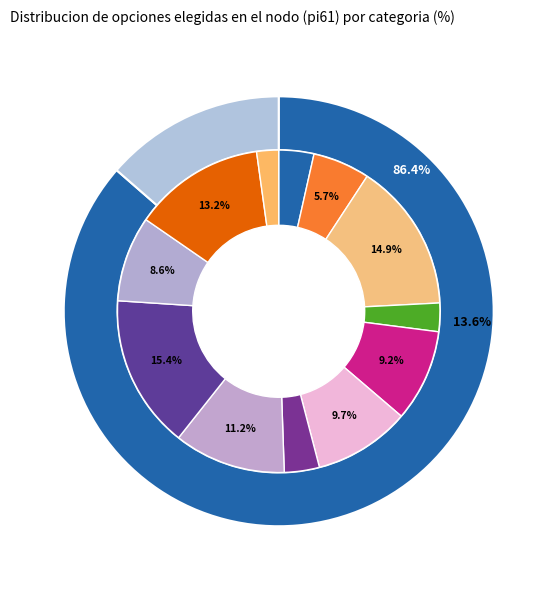

Rank the categories by value from lowest to highest.

i12, i4, i1, i7, i2, i10, i5, i6, i8, i11, i3, i9